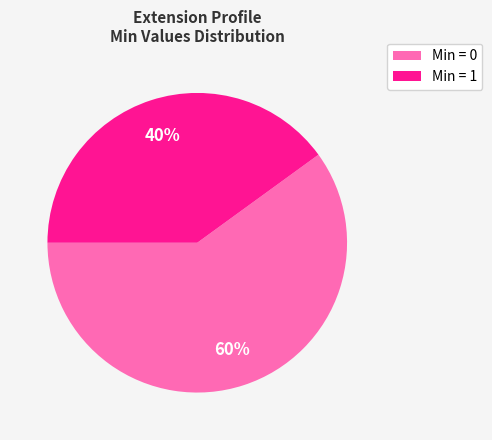

Is there any slice that represents more than half of the pie?

Yes